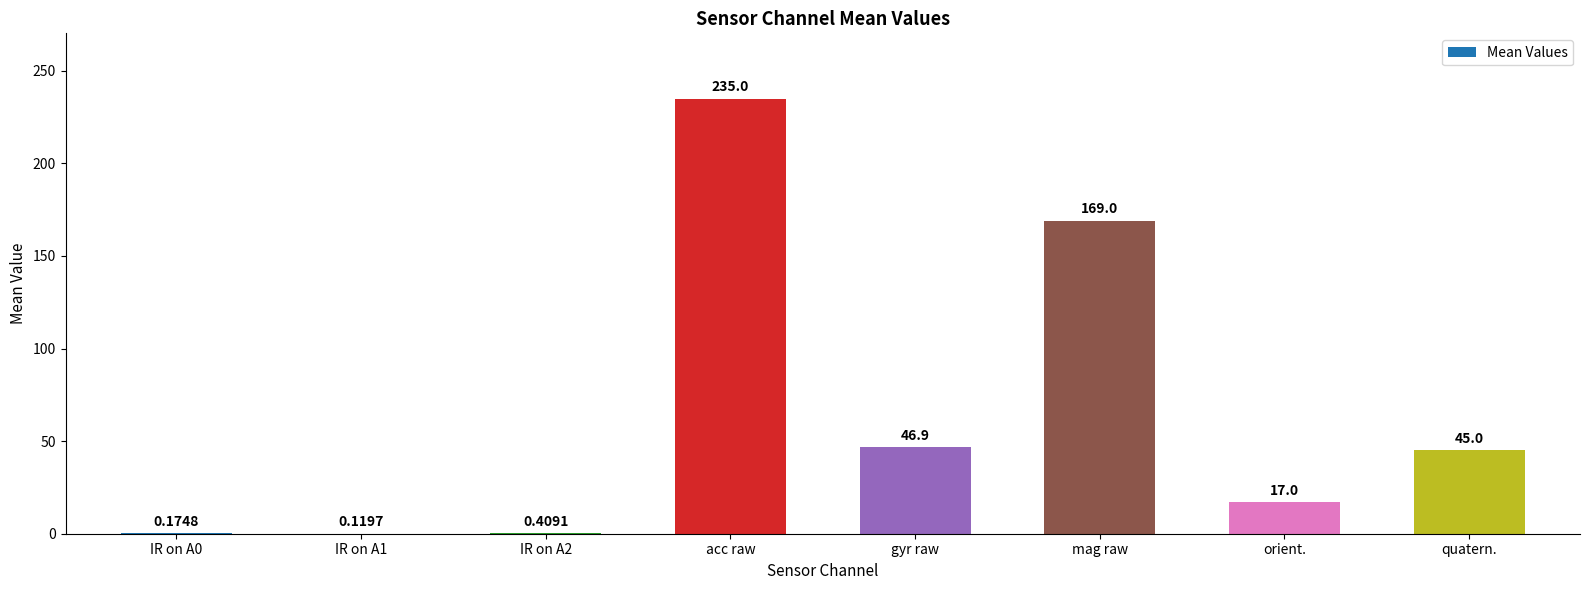

The value at mag raw is 169.0. True or false?

True